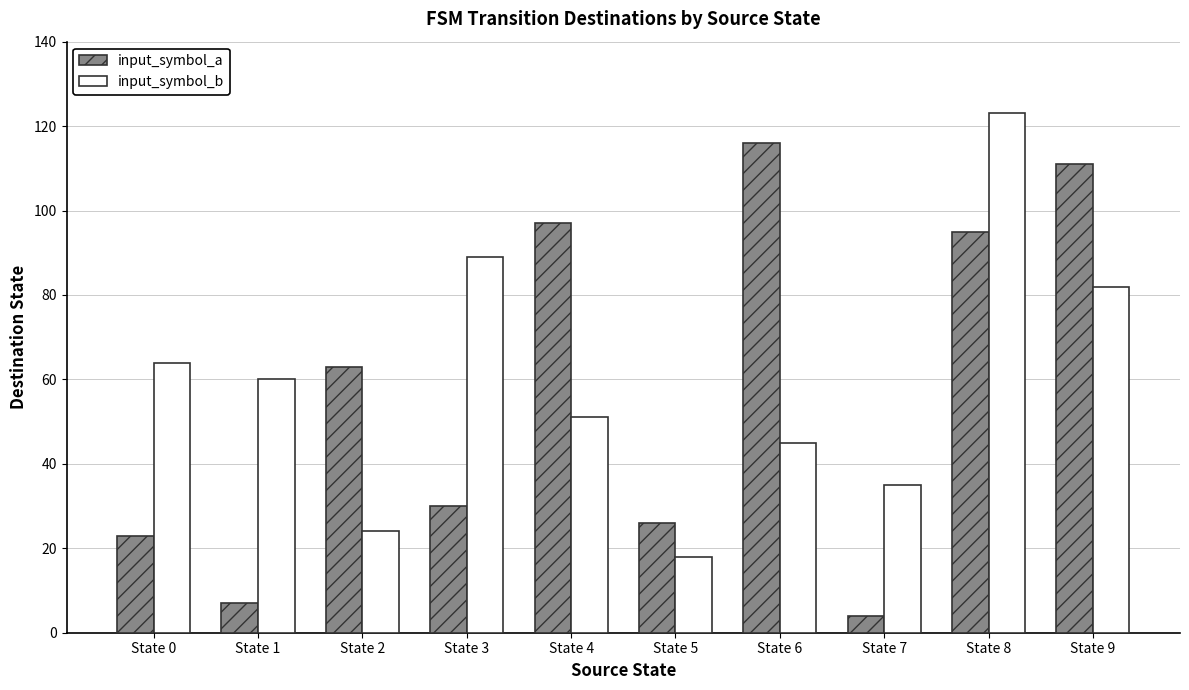

Is it true that input_symbol_b equals 106 at State 0?

False